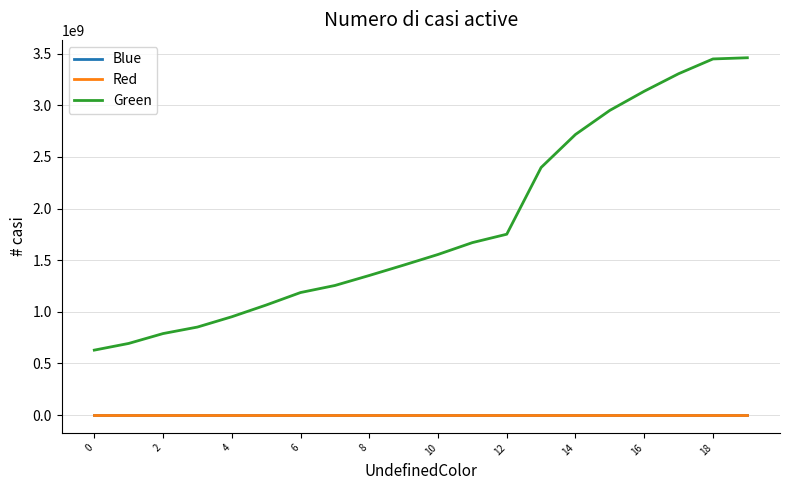

Which series has the largest range (max minus min)?

Green